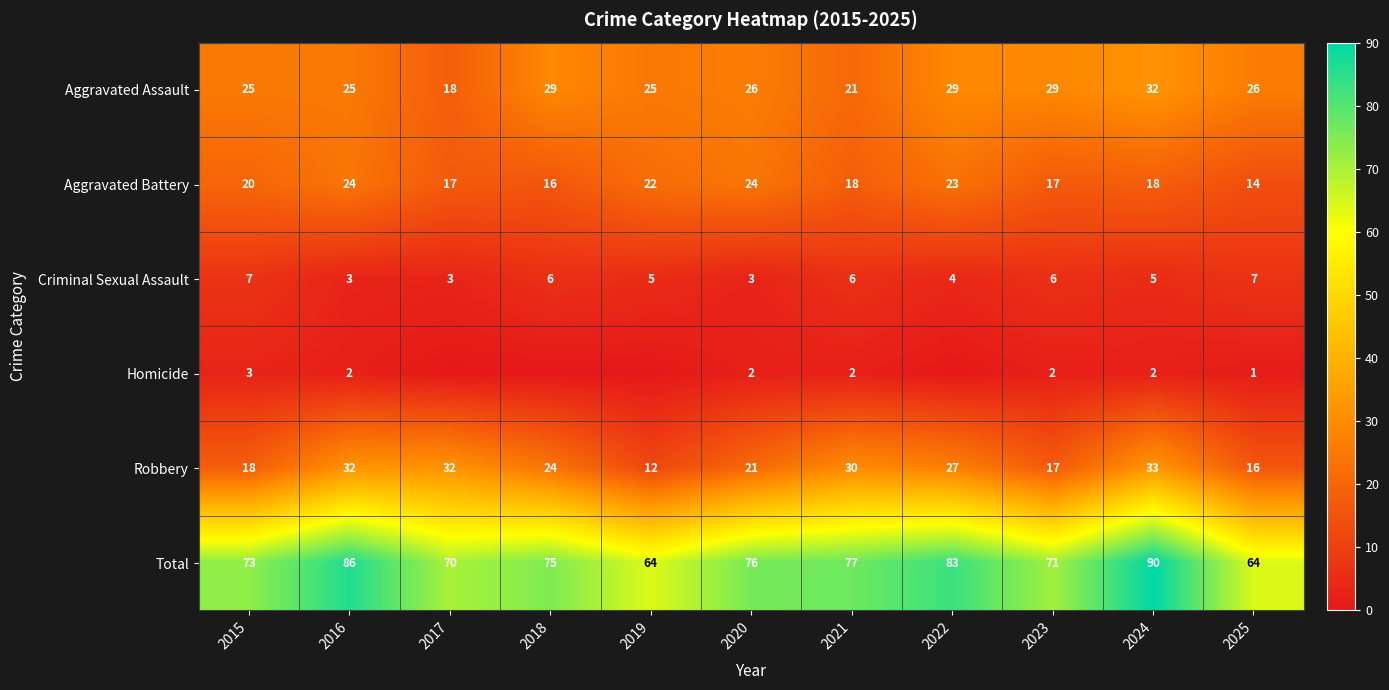

What is the spread (max minus min) of values at 2021?

75